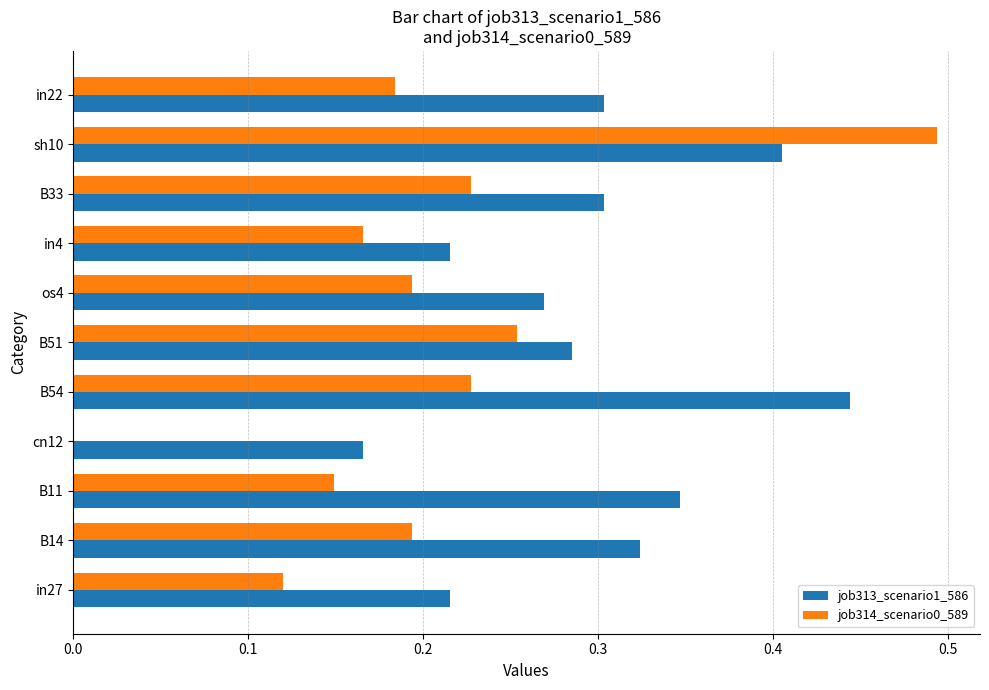

At which label does job313_scenario1_586 reach its peak?

B54